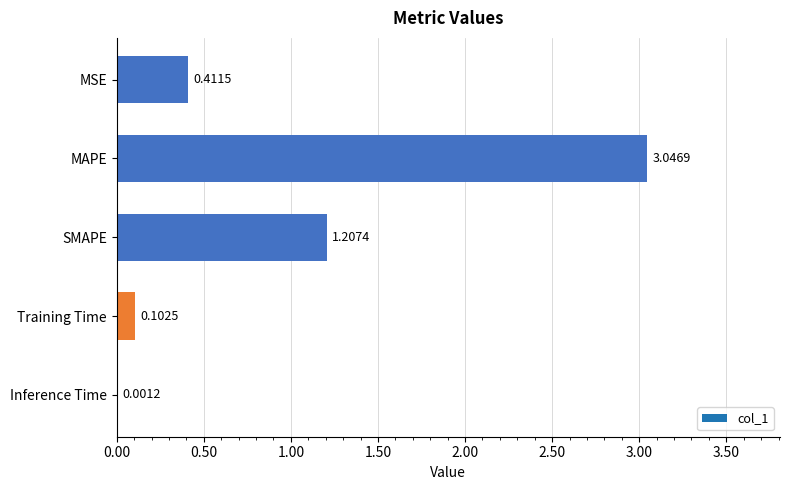

Are the bars grouped side by side (vs. stacked)?

No